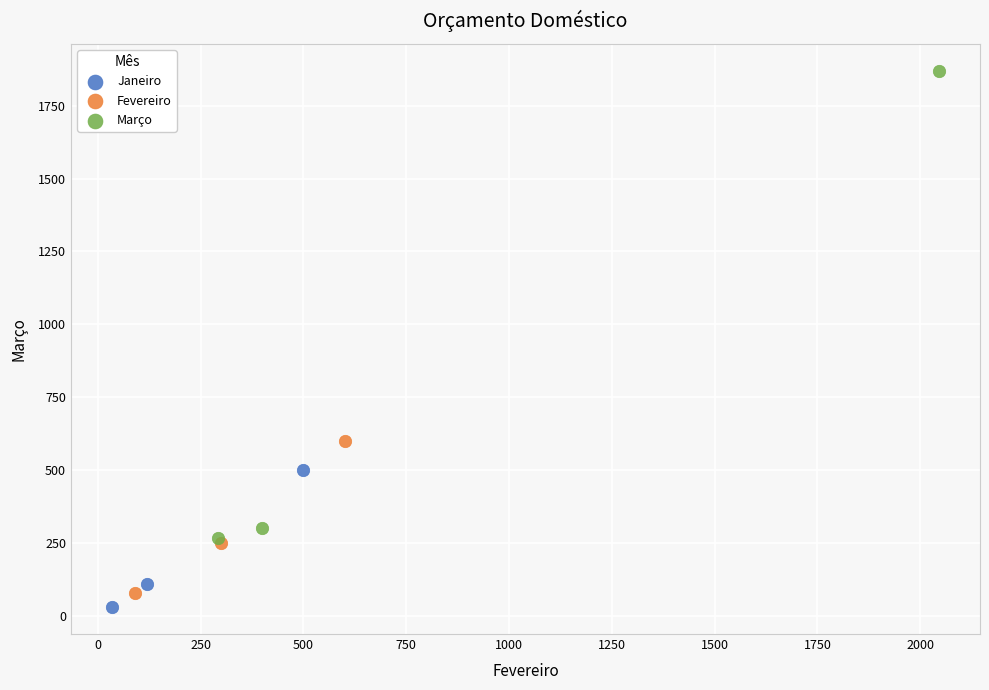

Which series has the largest Y range (max minus min)?

Março